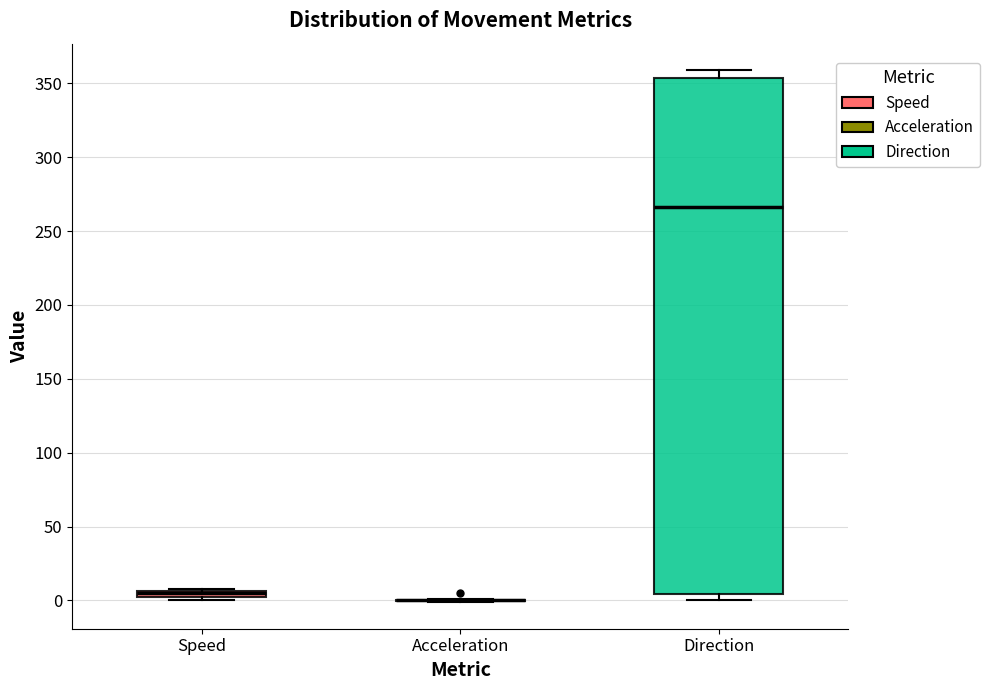

Where is the upper edge of the box for Speed on the y-axis? The values are not printed on the chart, so give them approximately, as read against the axis.

5